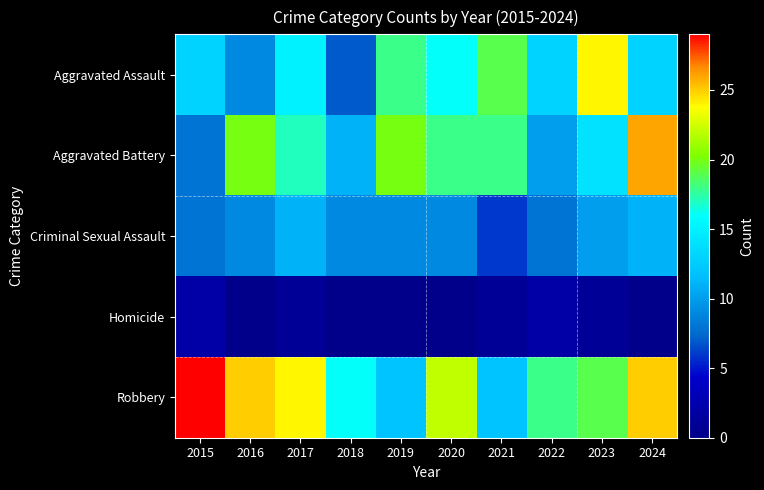

What is the difference between the highest and lowest values at 2023?

23